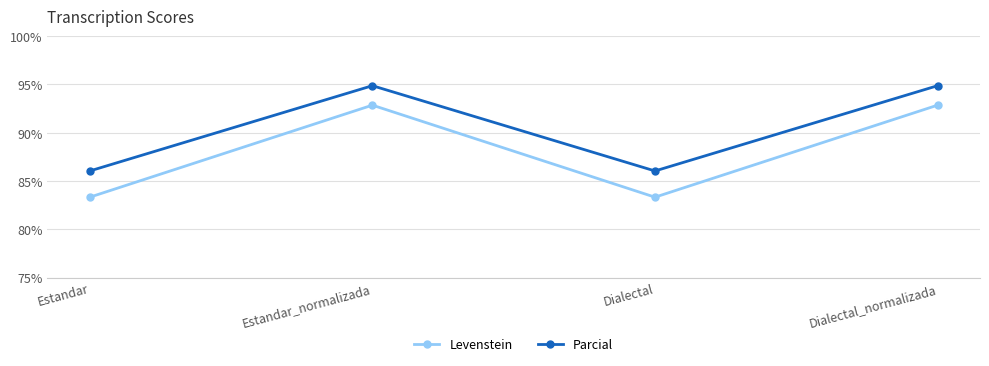

Rank the series by their maximum value, from highest to lowest.

Parcial, Levenstein